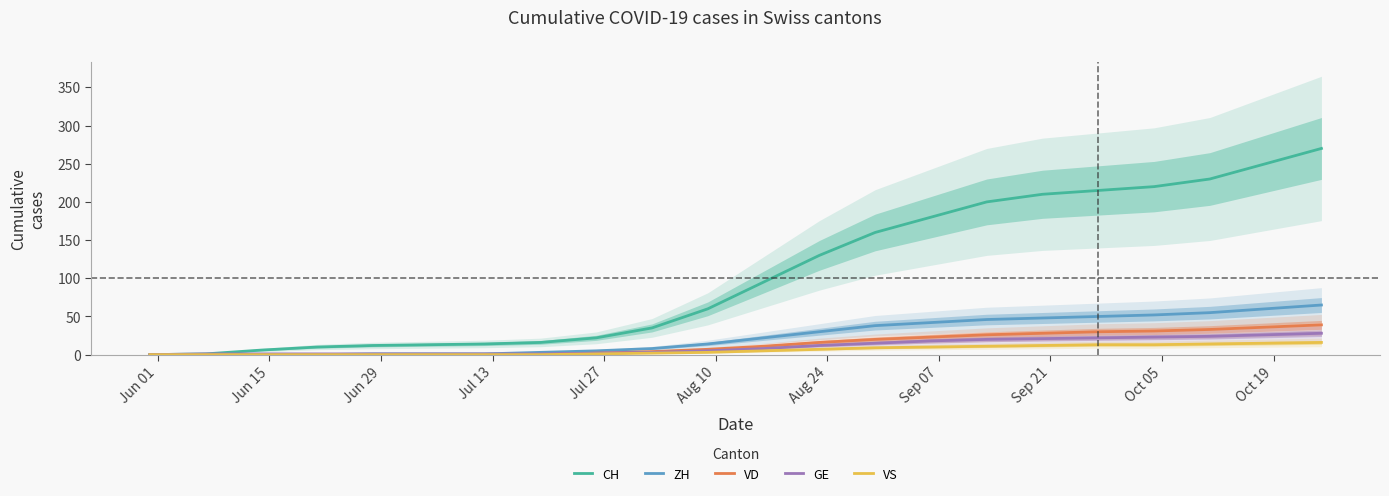

What is the highest value of the ZH series?

65